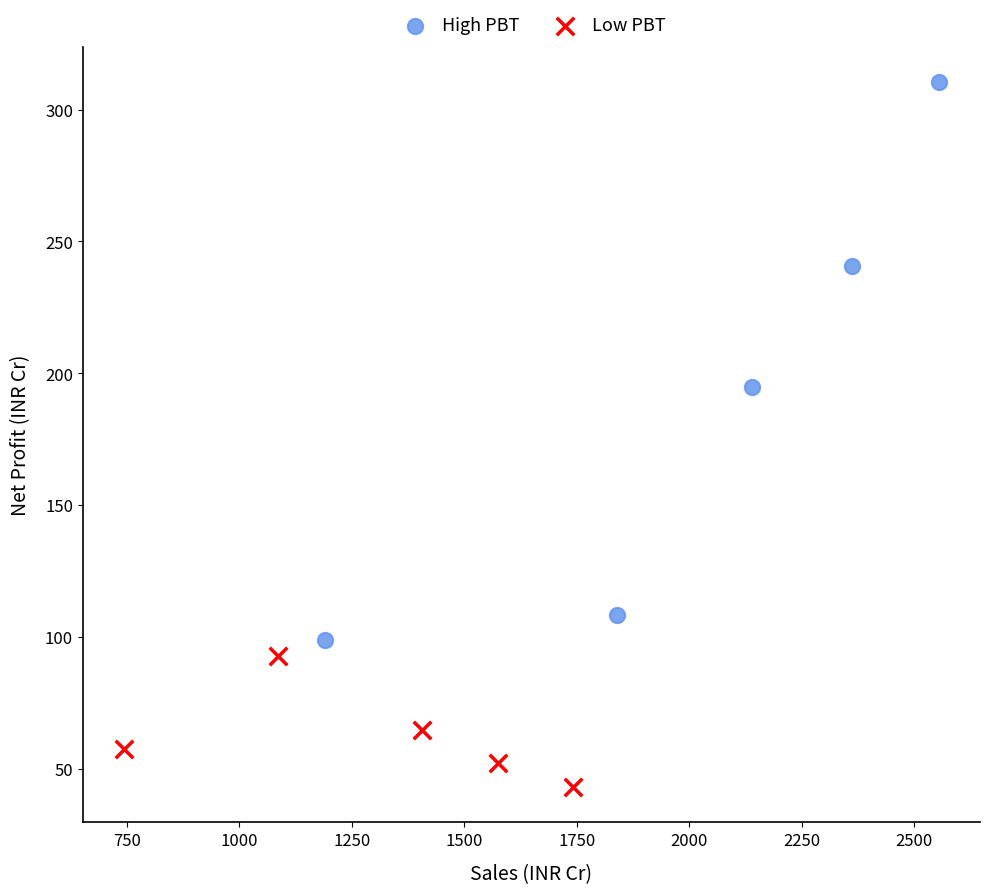

Which series reaches the minimum Y coordinate?

Low PBT